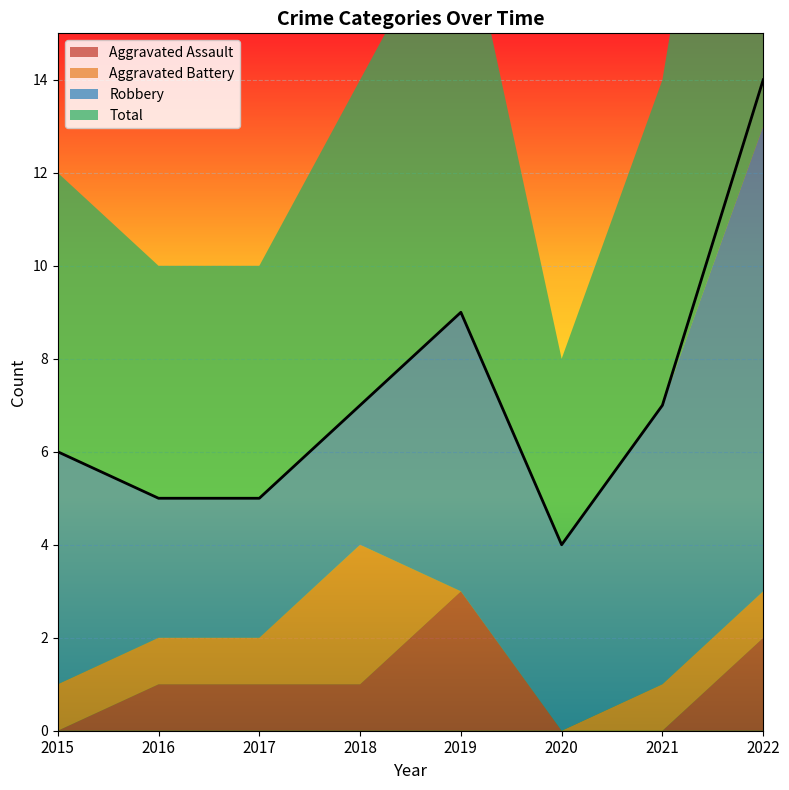

Which series has the largest range (max minus min)?

Total